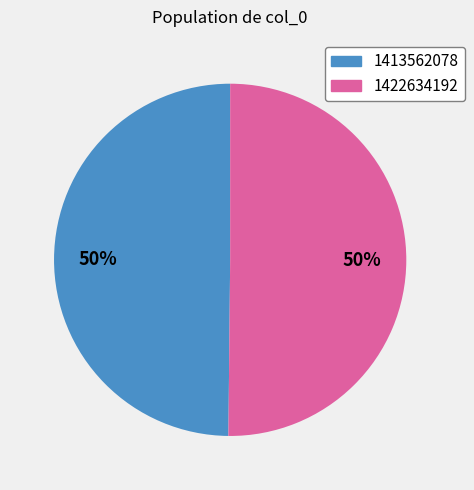

What percentage is the 1413562078 slice, to the nearest percent?

50%